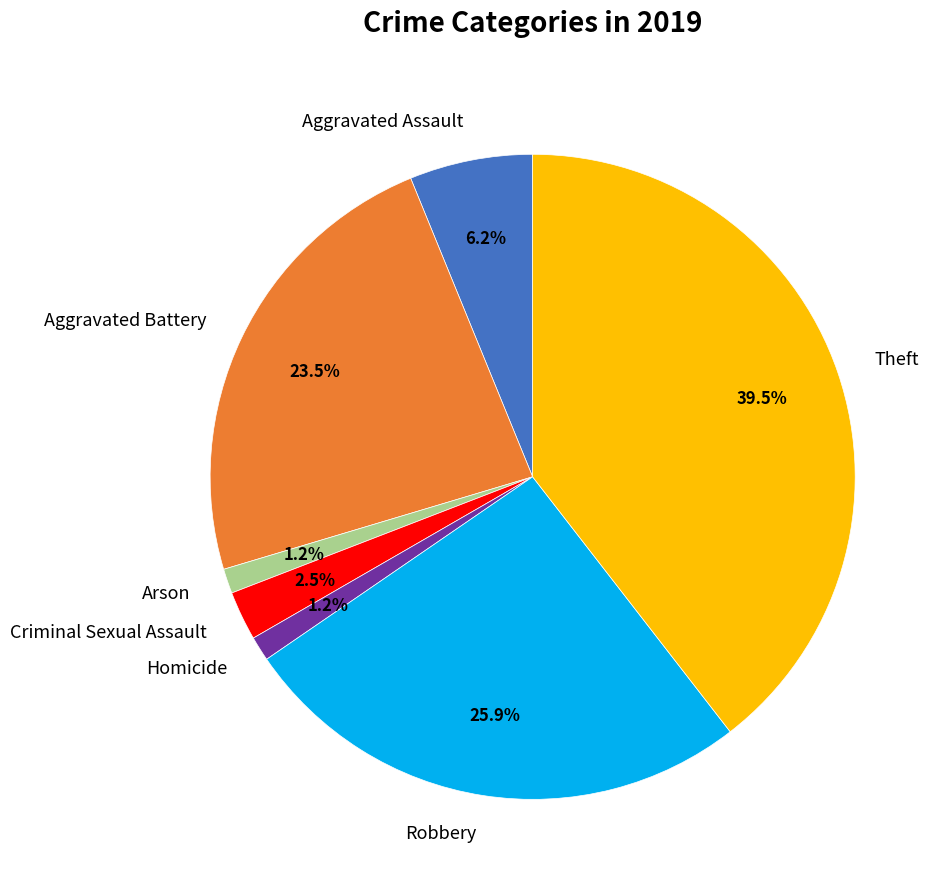

Between Criminal Sexual Assault and Robbery, which is larger?

Robbery